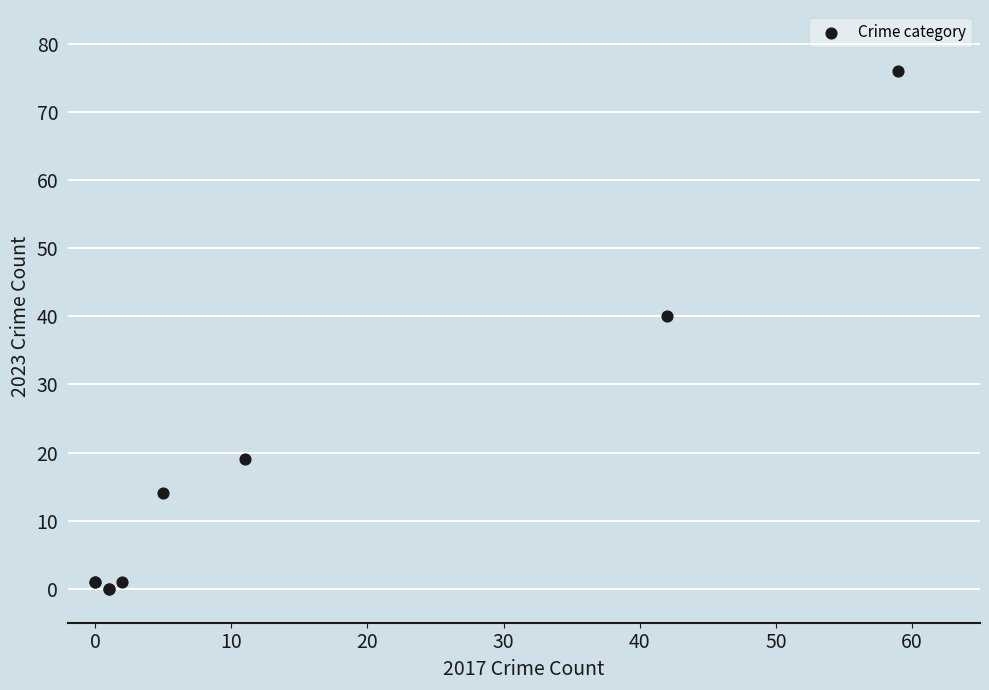

What Y value in the scatter plot is closest to 38?

40